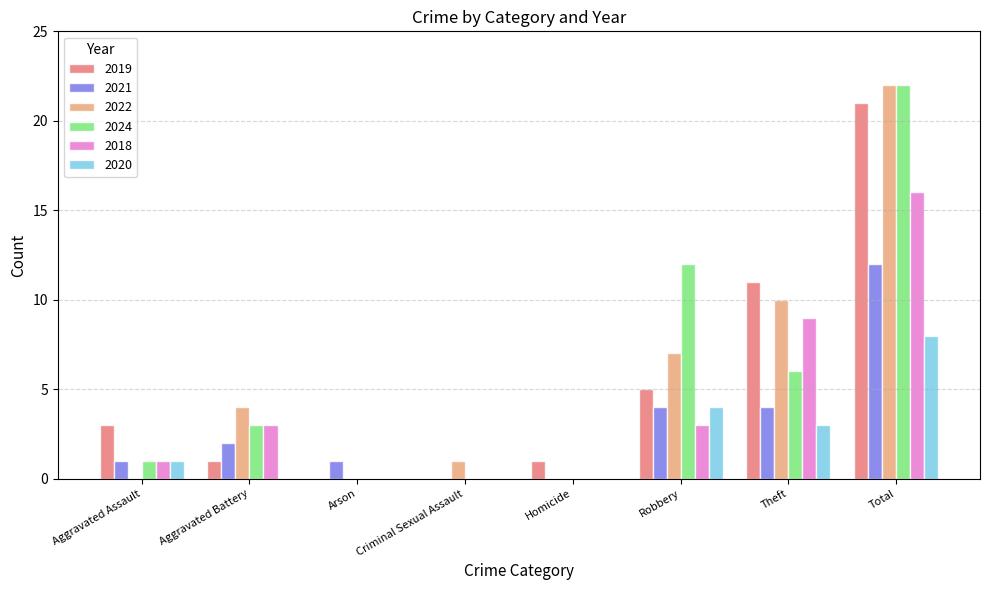

Is the value of 2018 at Robbery greater than the value of 2021 at Total?

No